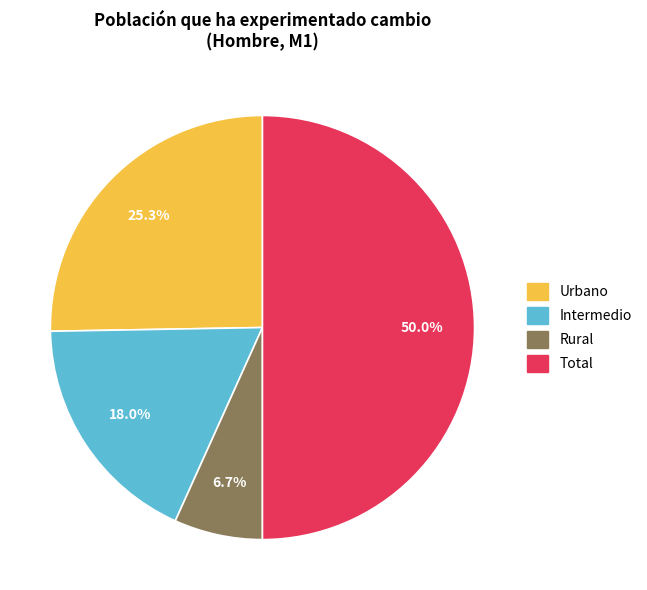

What is the smallest slice in the pie chart?

Rural